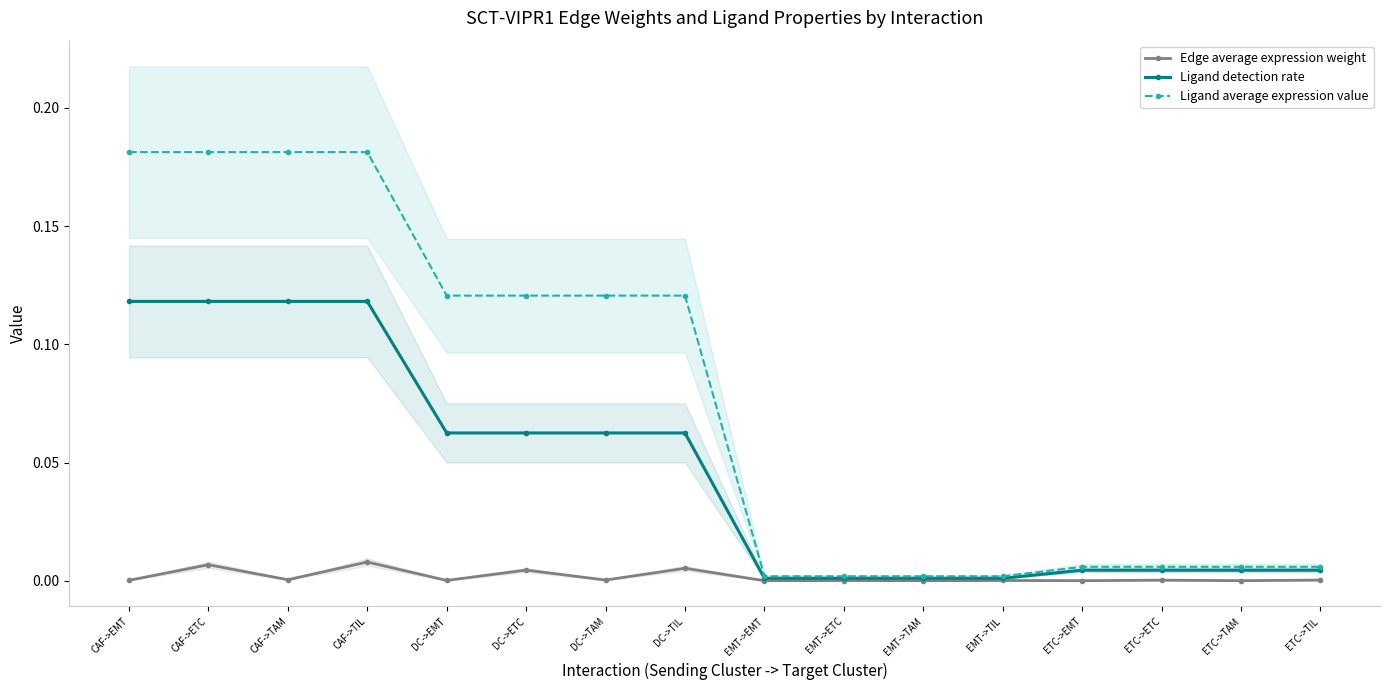

Does the chart display data point markers on the line(s)?

Yes